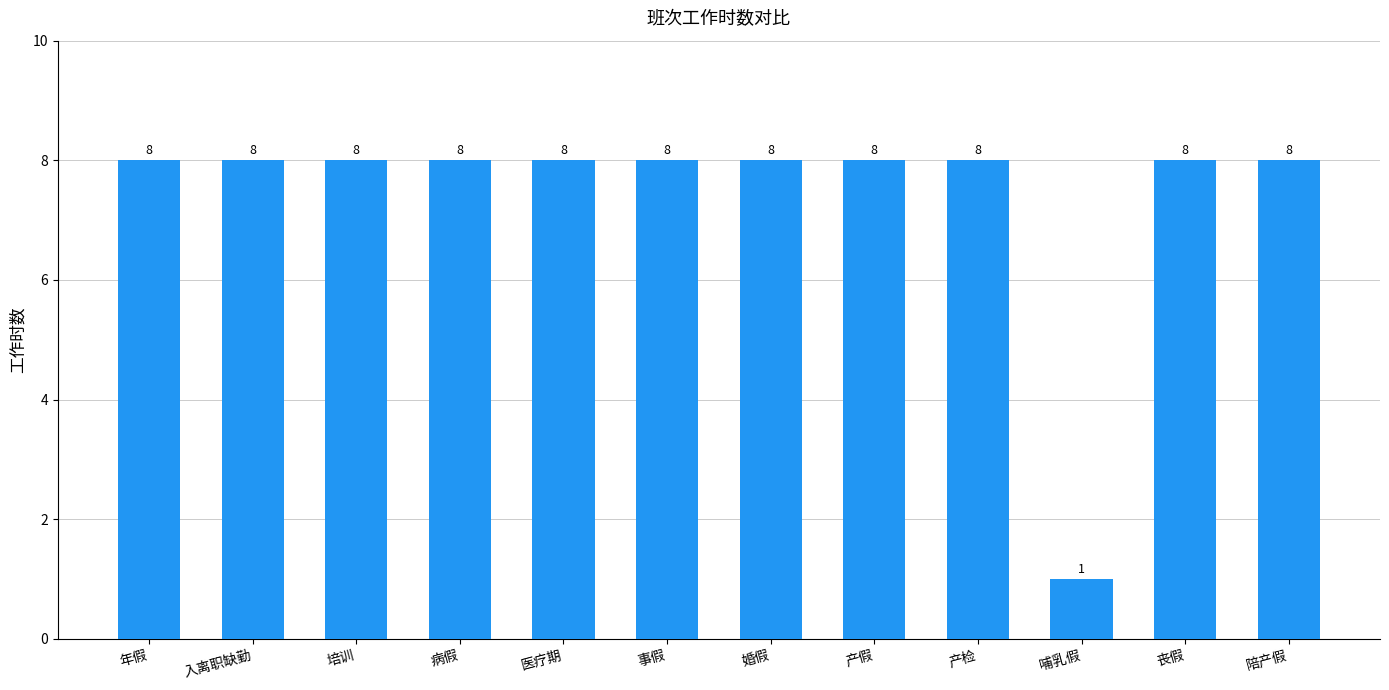

Reading left to right, transcribe all the data shown in this chart.

8	8	8	8	8	8	8	8	8	1	8	8